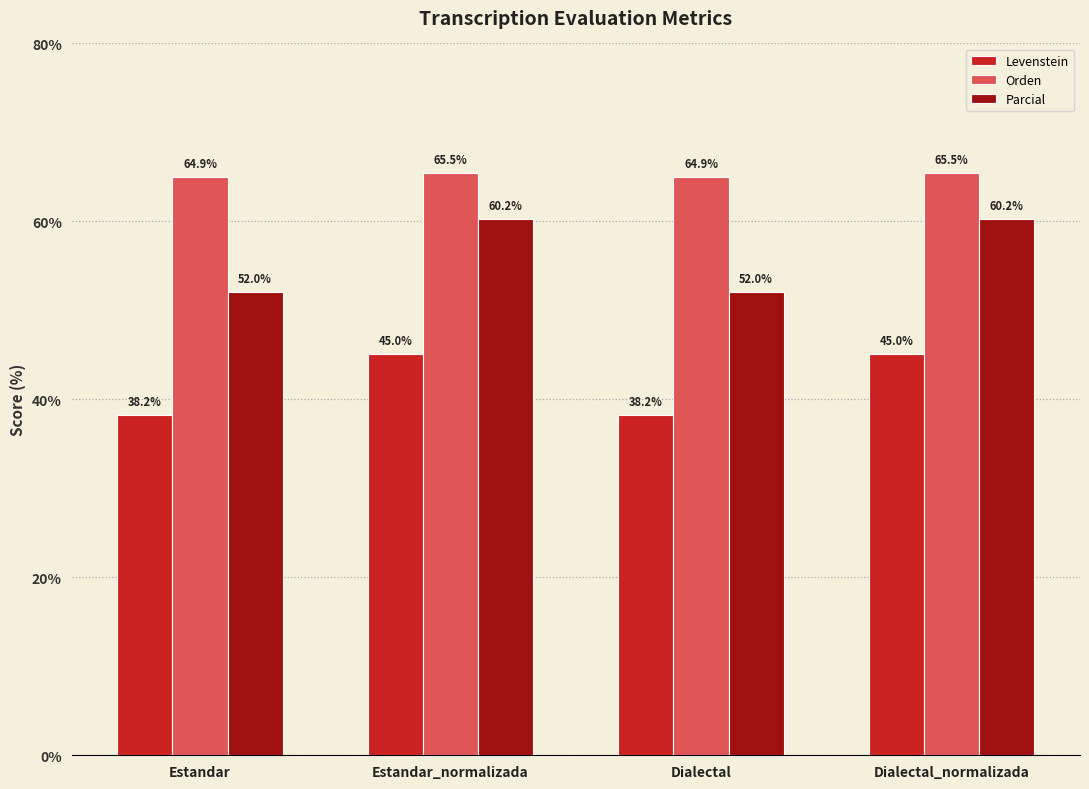

Is it true that Orden equals 88.0 at Estandar?

False